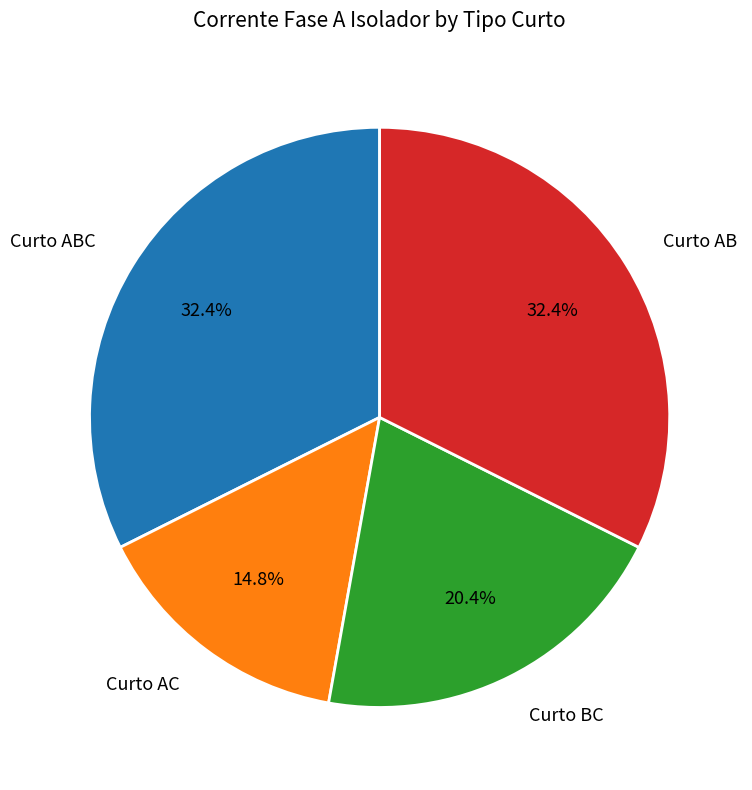

Combined, what portion of the pie is Curto AB and Curto BC?

52.8%